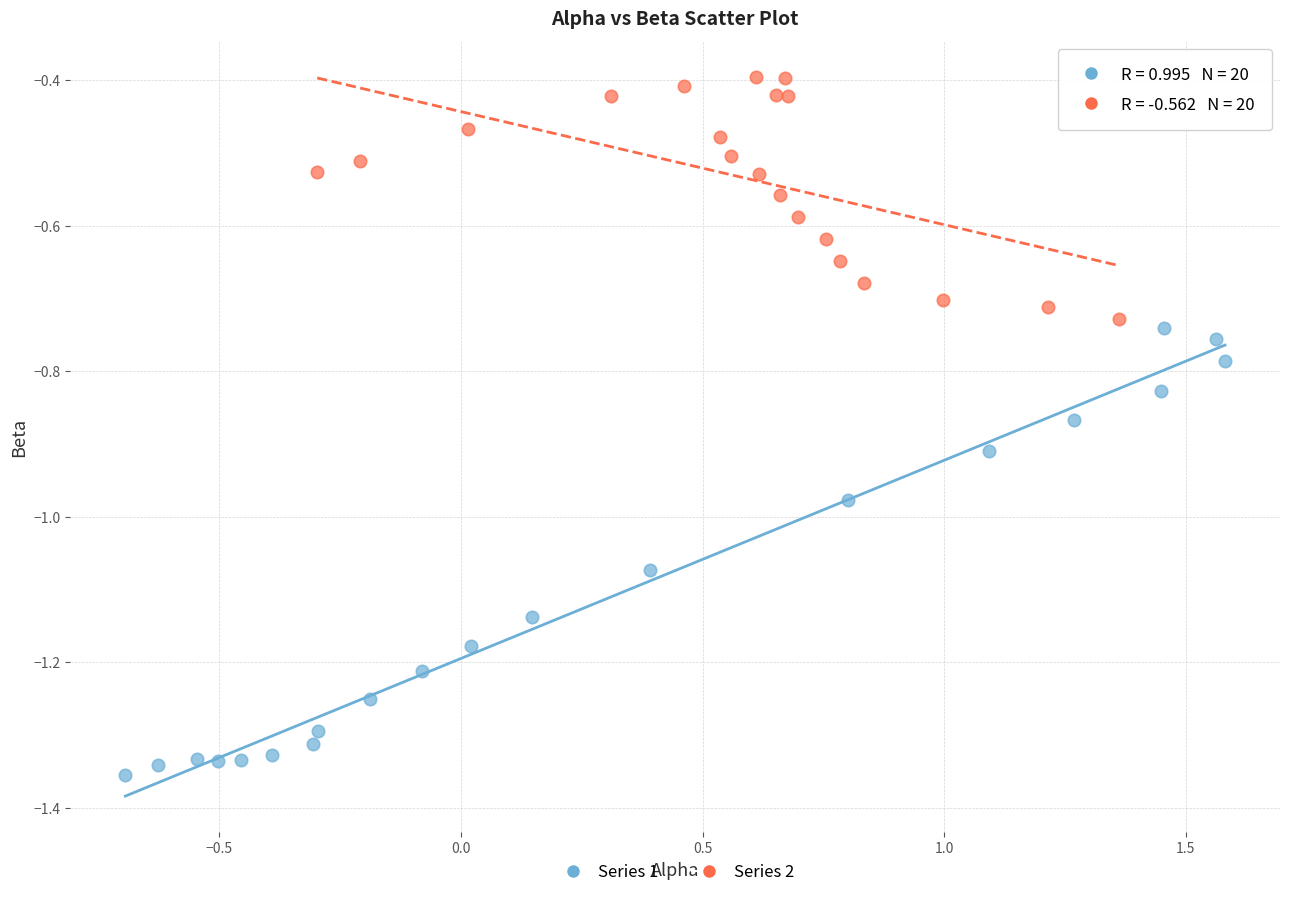

Which series has the largest Y range (max minus min)?

Series 1